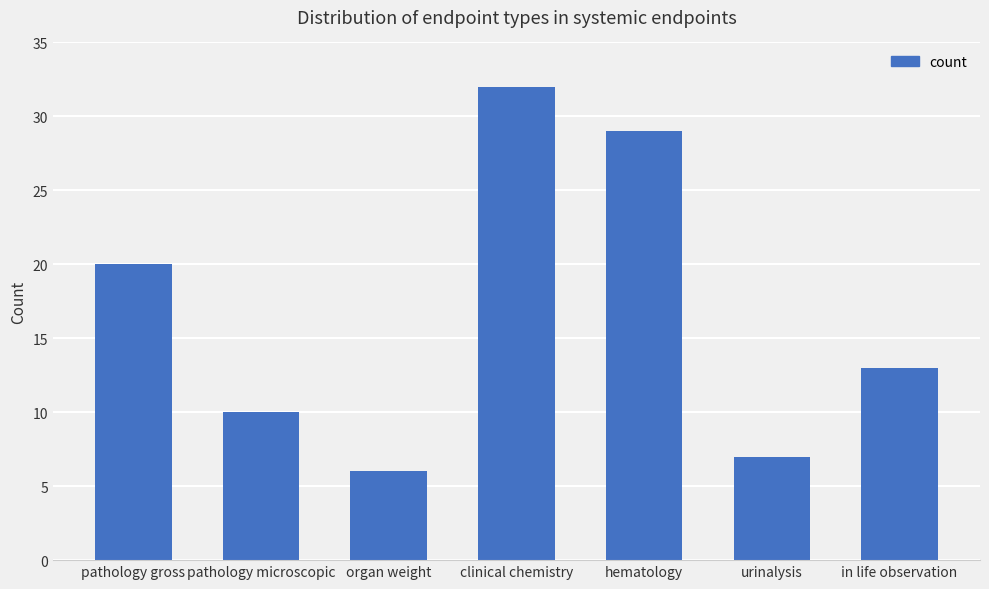

What is the smallest value displayed?

6